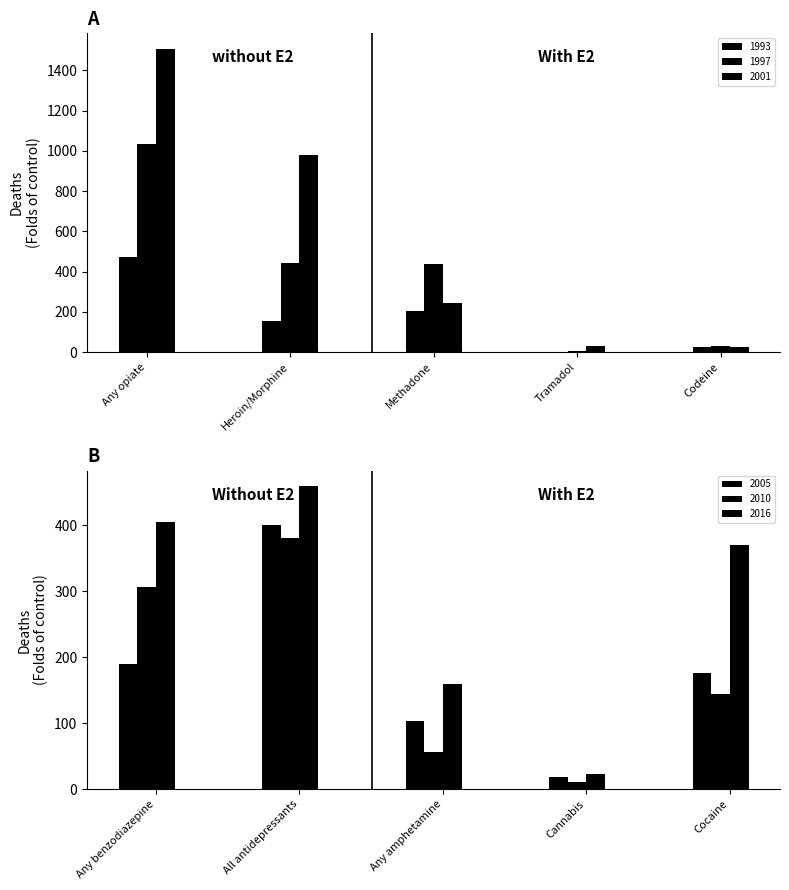

How many distinct data groups are displayed?

6